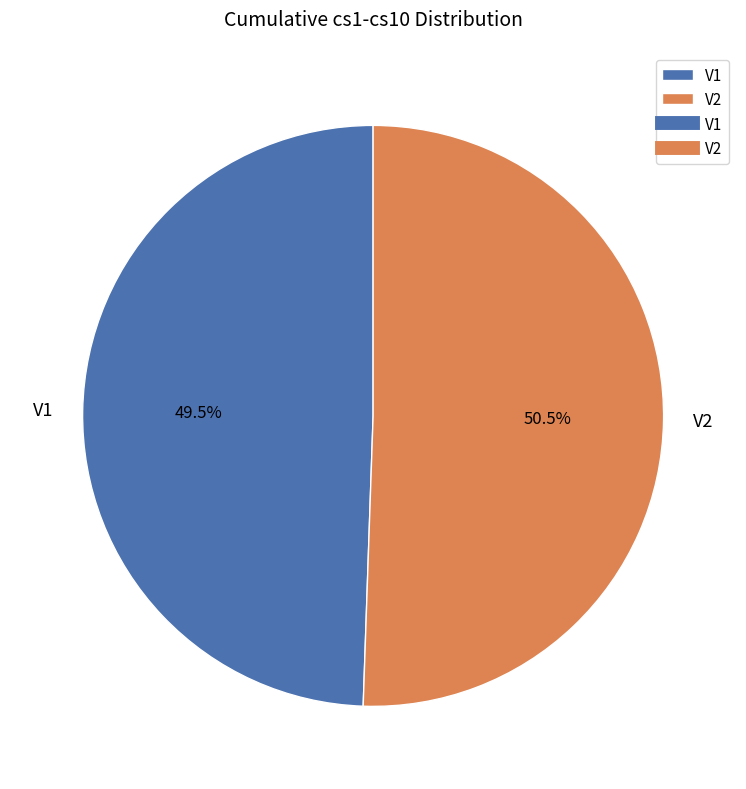

The V2 slice represents 38% of the pie. True or false?

False